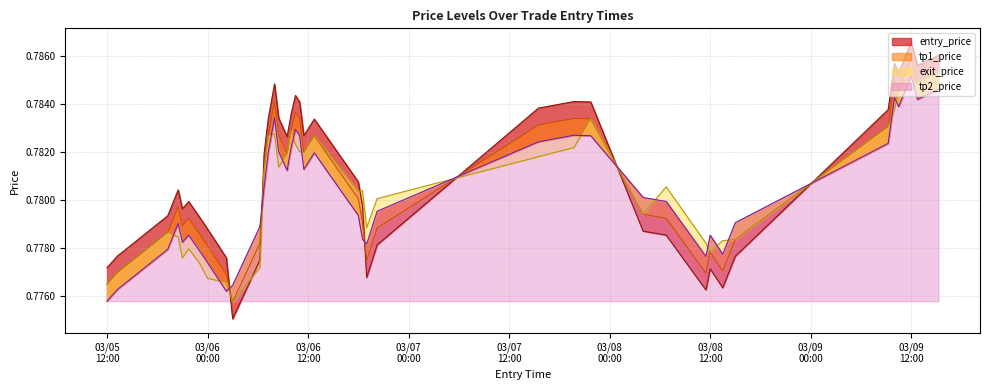

What is the label of the 11th point from the right?

2018-03-08 06:45